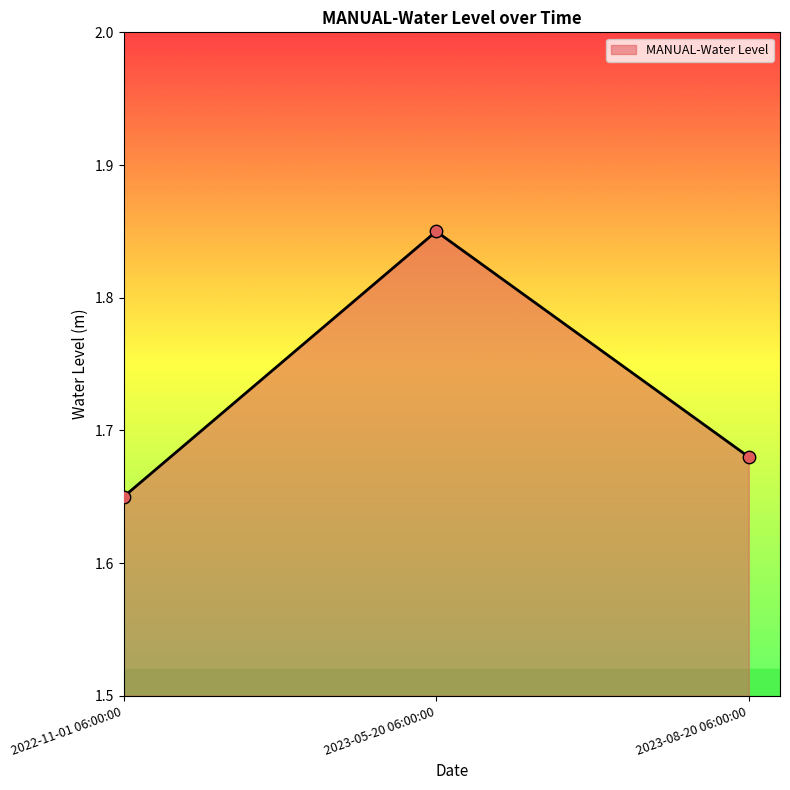

Approximately how many times larger is the value at 2022-11-01 06:00:00 compared to 2023-05-20 06:00:00?

0.9